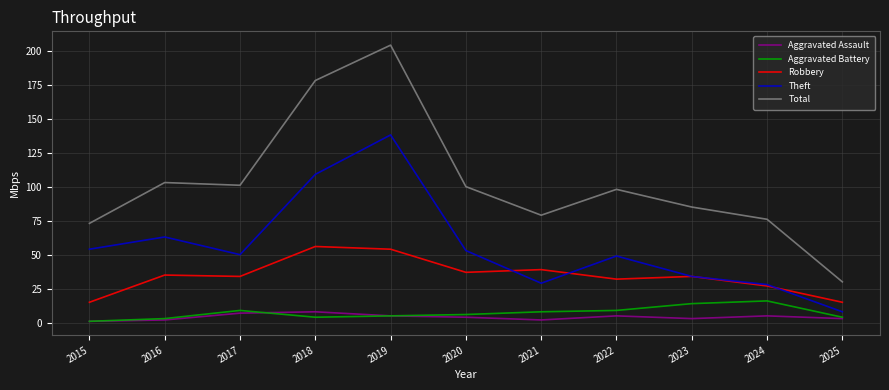

What is the difference between the Robbery values at 2019 and 2016?

19